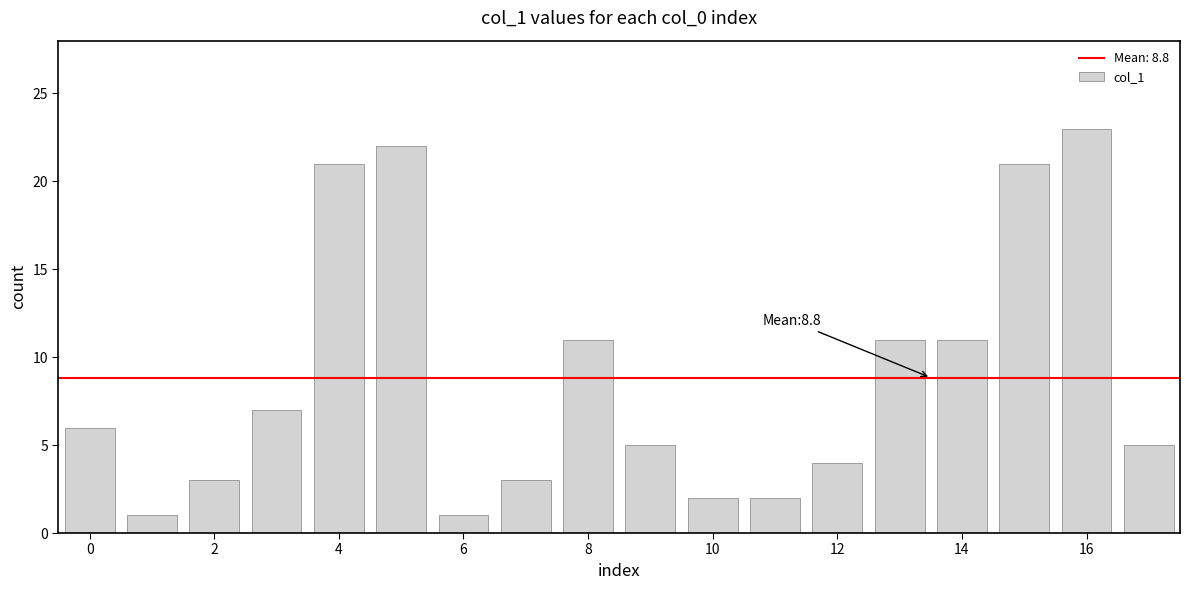

How many bars are there in total?

18